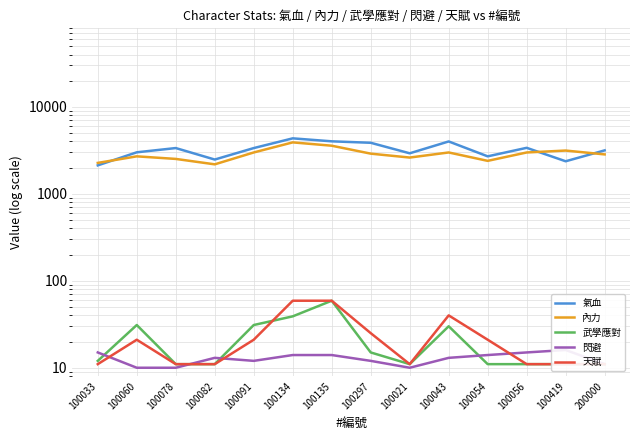

What is the label of the 7th point from the right?

100297